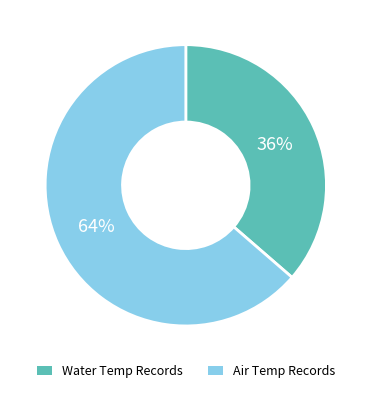

How many segments does this pie chart have?

2